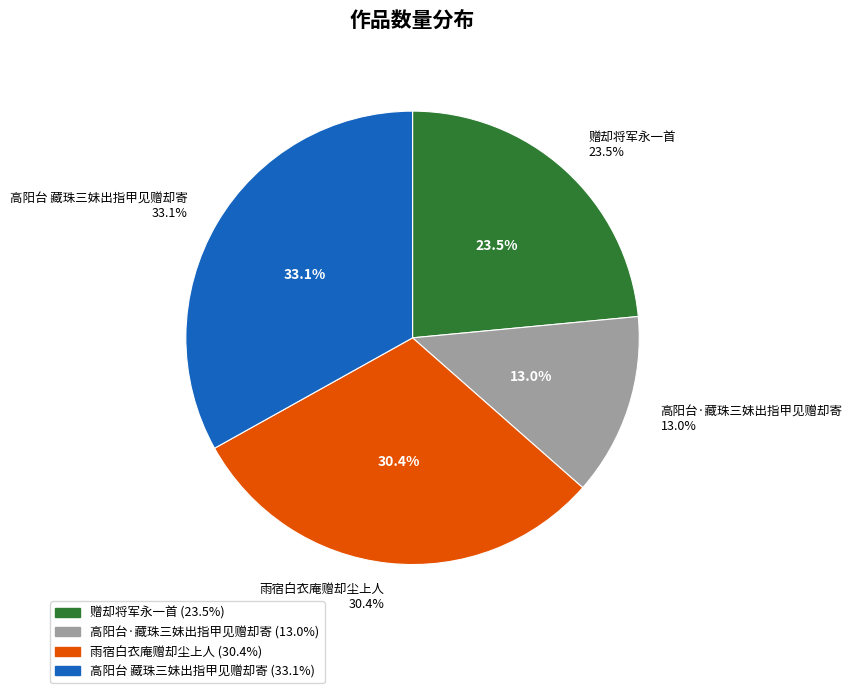

Which slice is the largest?

高阳台 藏珠三妹出指甲见赠却寄